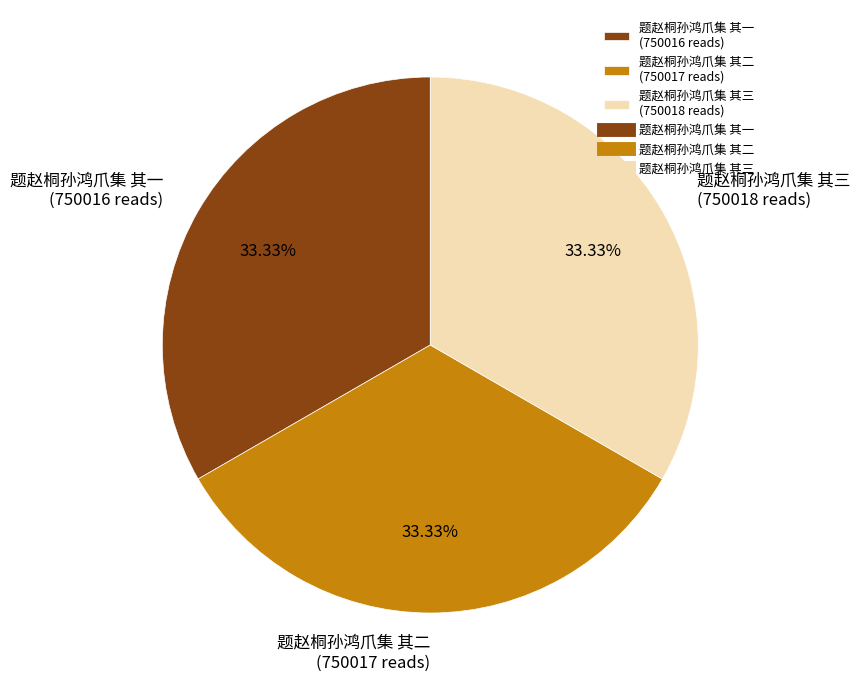

How many slices are in this pie chart?

3